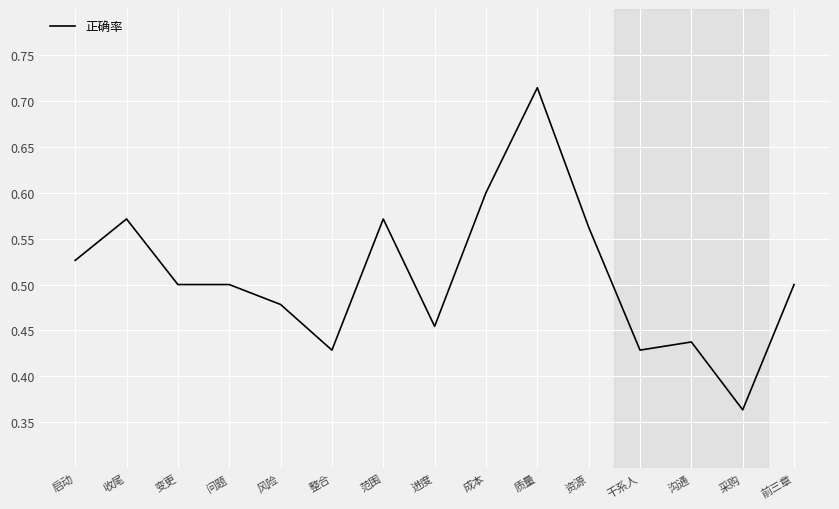

What is the sum of all values?

7.6